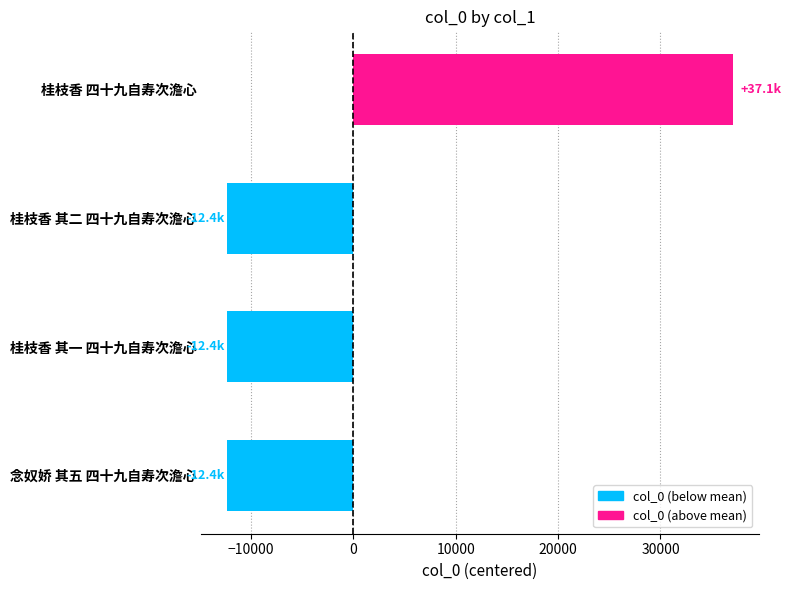

What is the approximate value at 桂枝香 其二 四十九自寿次澹心?

-12370.5